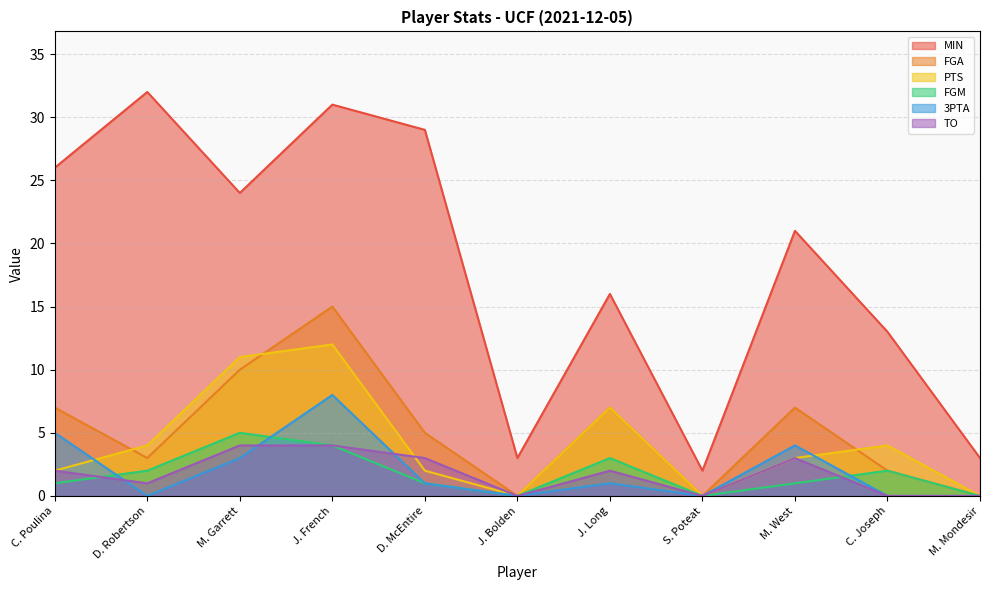

Does the chart display data point markers on the line(s)?

No